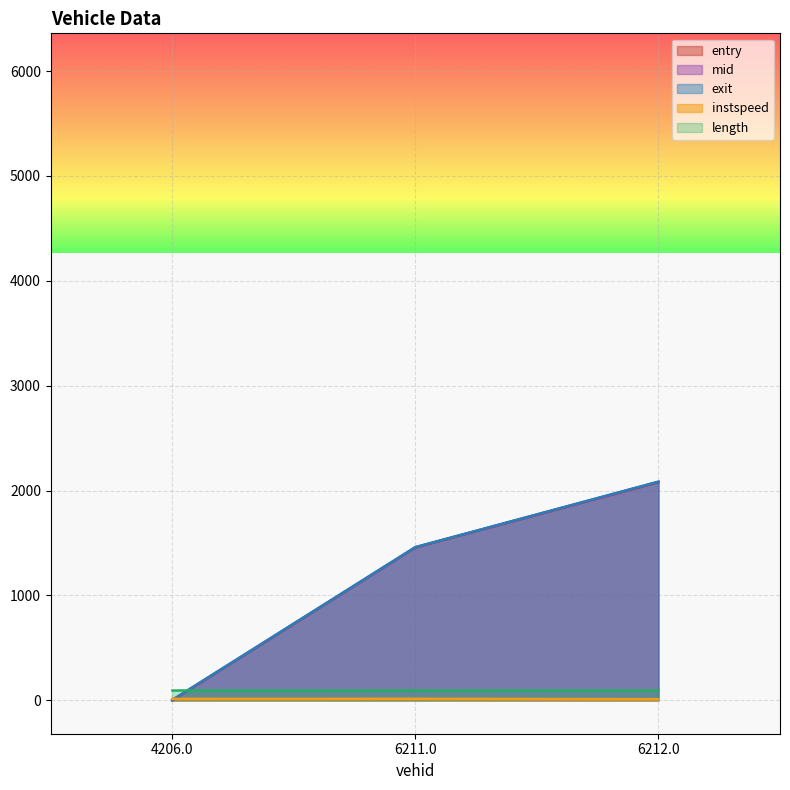

At which category is the sum across all series the highest?

6212.0